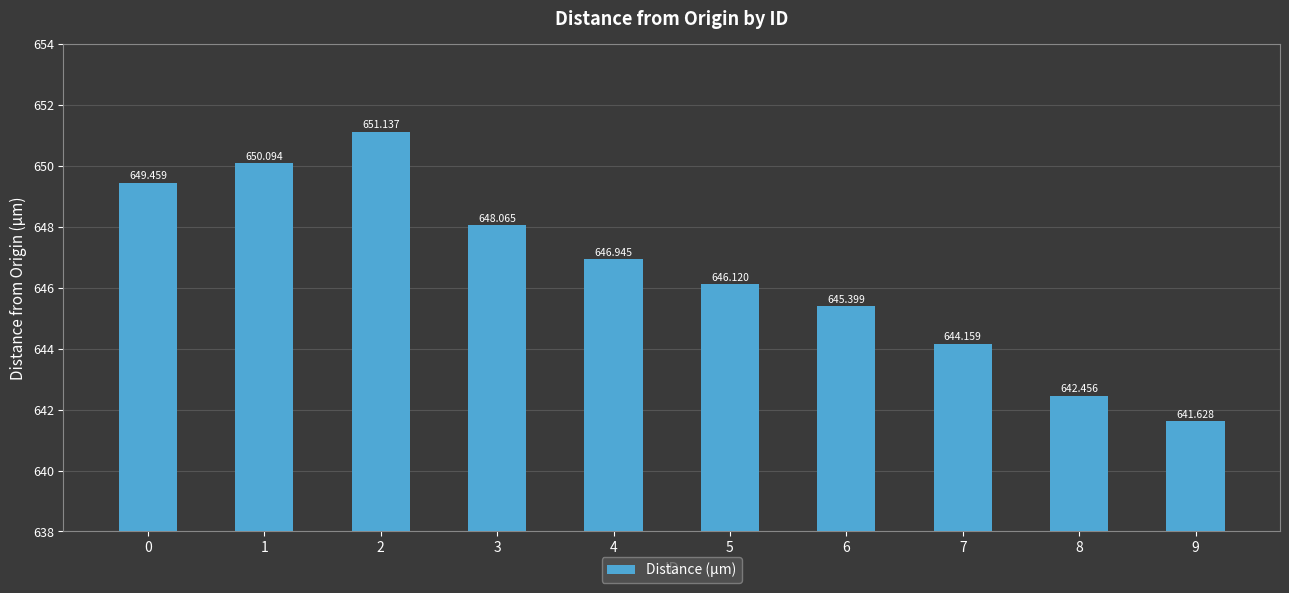

Are the bars grouped side by side (vs. stacked)?

No